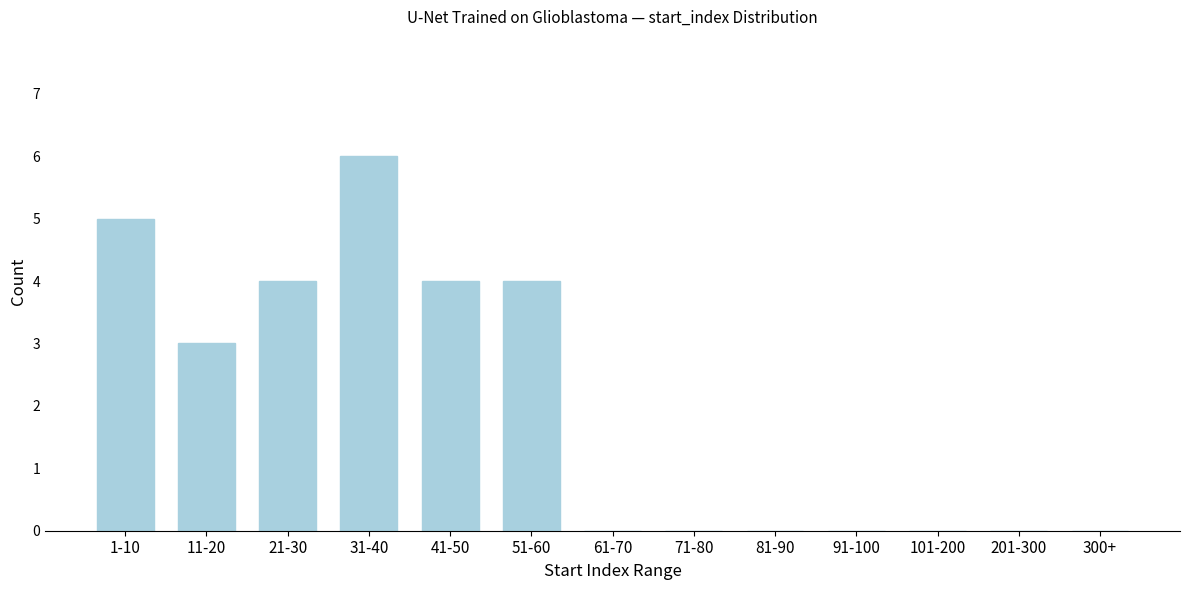

Reading left to right, what are all the values shown in this chart?

1-10=5	11-20=3	21-30=4	31-40=6	41-50=4	51-60=4	61-70=0	71-80=0	81-90=0	91-100=0	101-200=0	201-300=0	300+=0